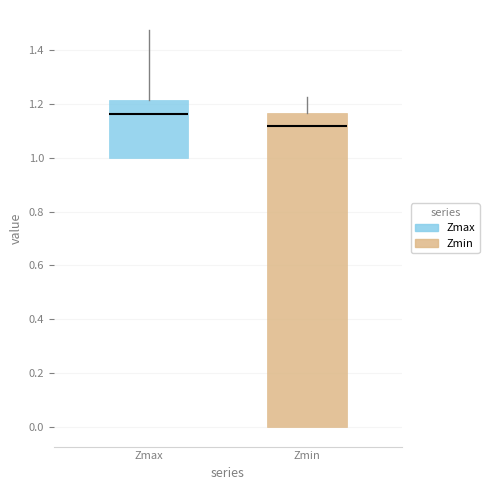

Which box is the tallest, from its lower edge to its upper edge?

Zmin